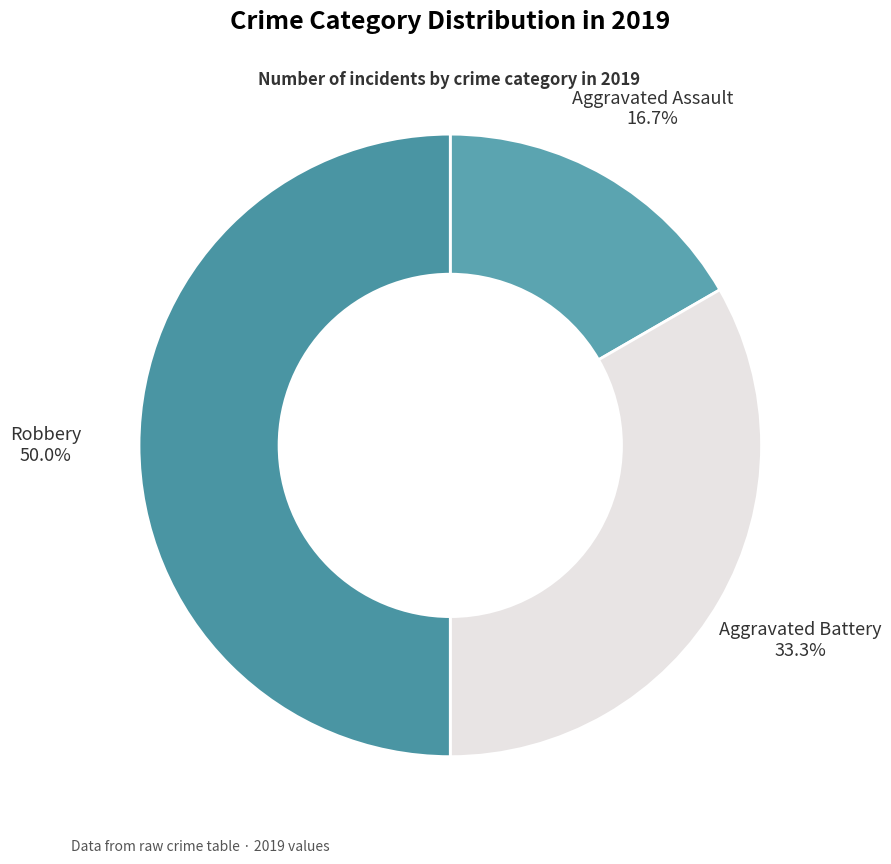

What percentage do Aggravated Battery and Robbery together represent?

83.3%